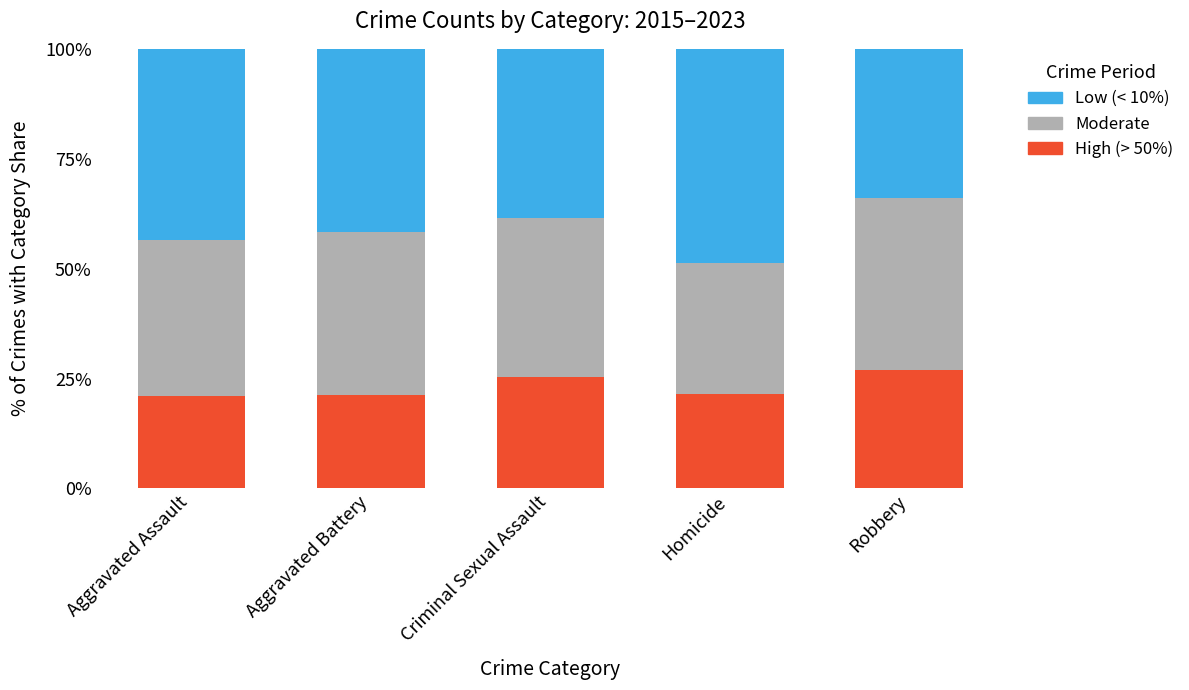

What is the sum of all High (> 50%) values?

116.1